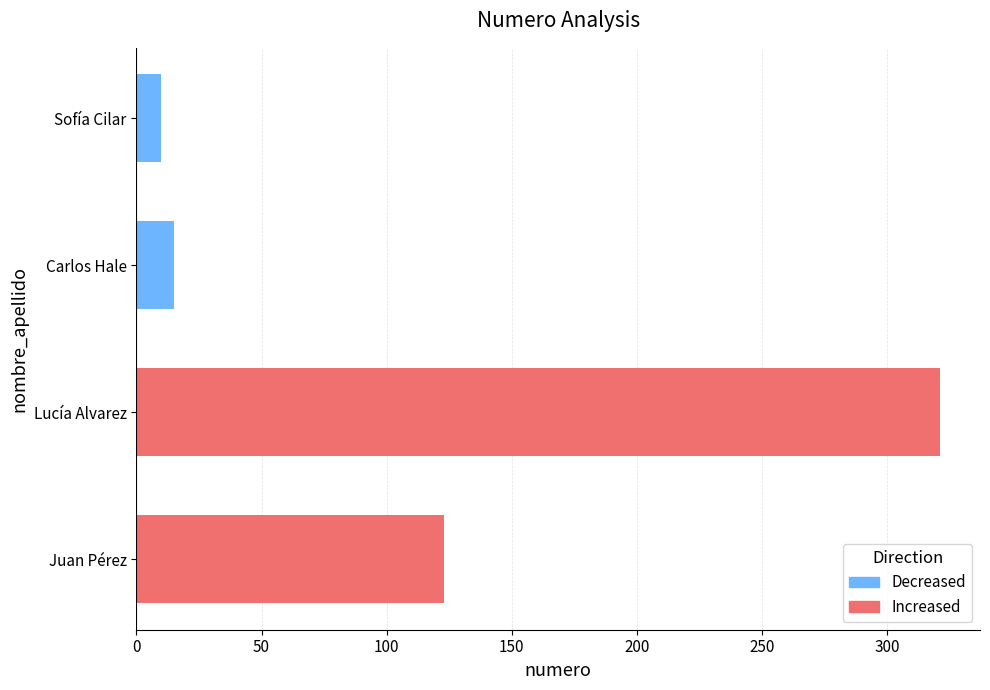

Reading bottom to top, what are all the values shown in this chart?

123	321	15	10